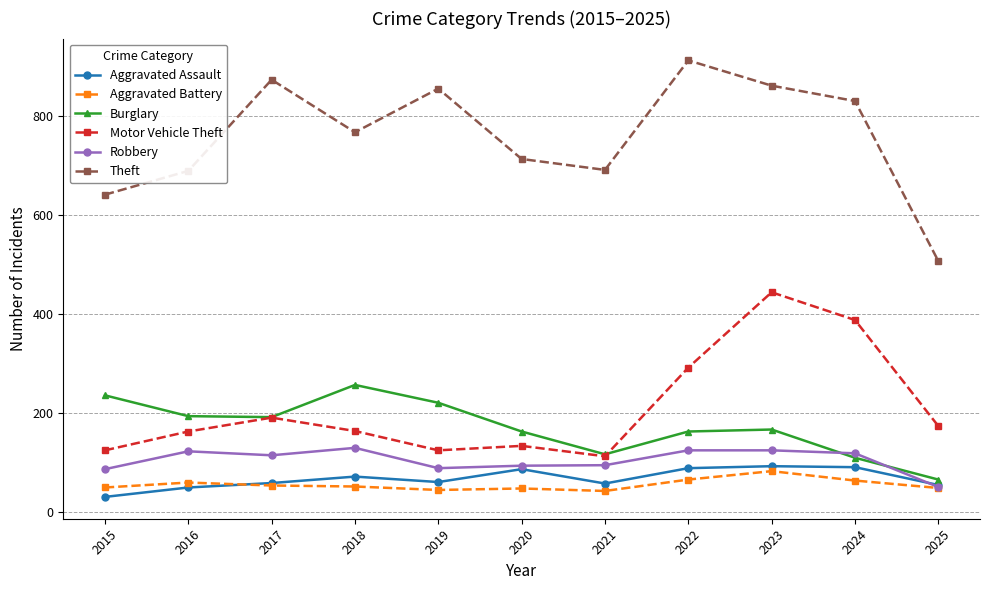

What is the sum of the Motor Vehicle Theft values at 2016 and 2023?

607